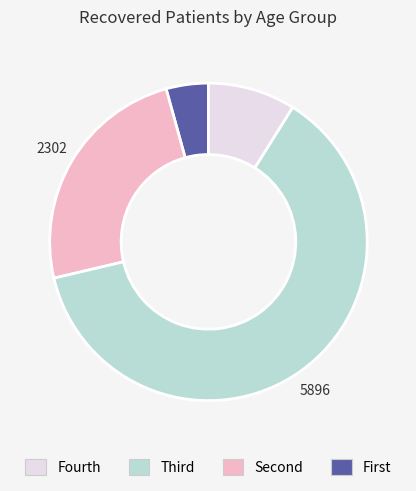

Is there a majority slice in this chart?

Yes